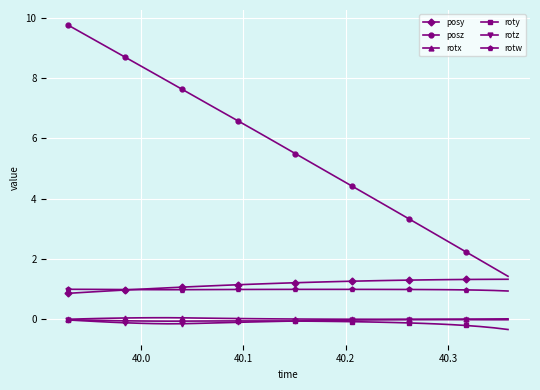

What is the maximum value shown in the chart?

9.7